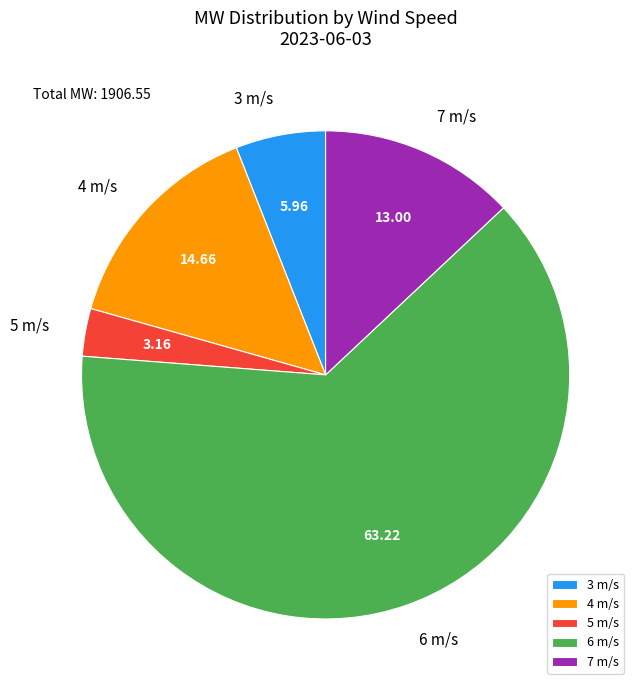

How many segments does this pie chart have?

5